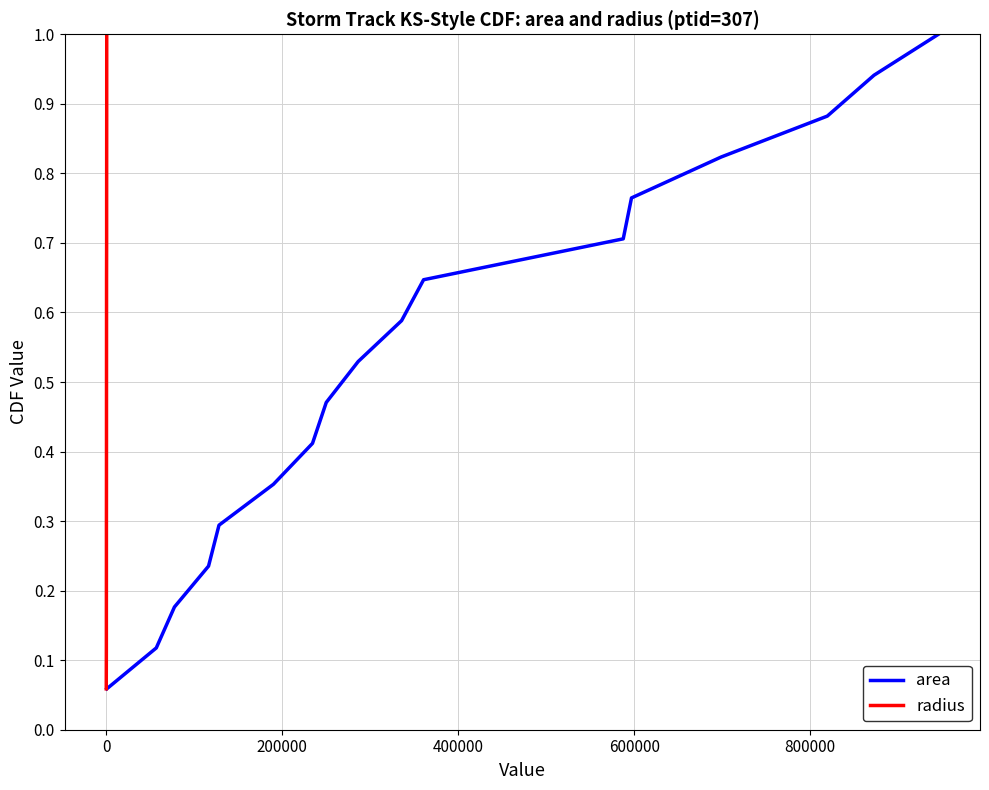

What is the maximum value for area?

1.0